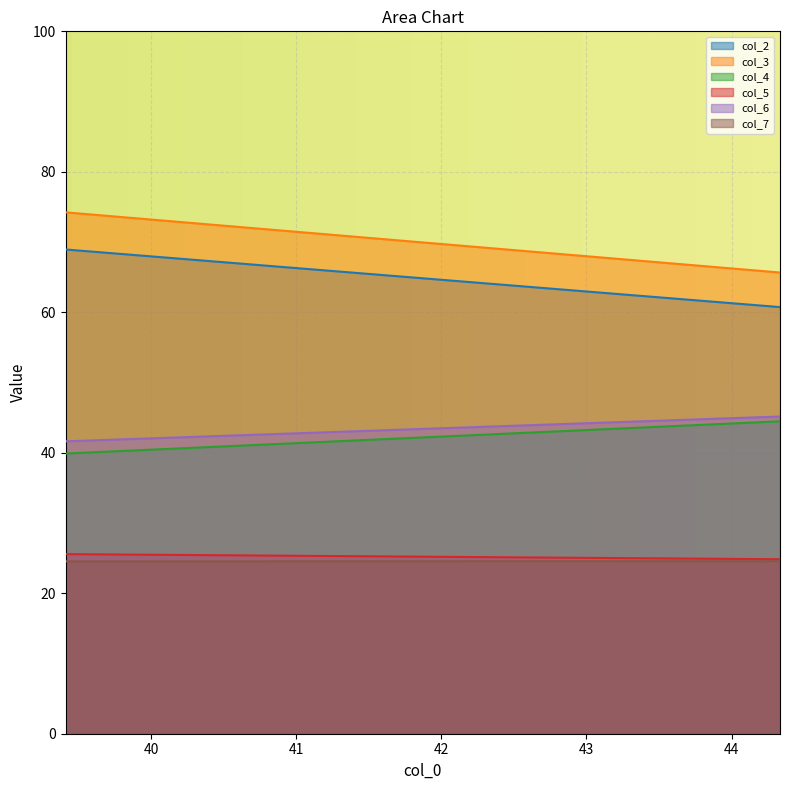

What are all the series names shown in the legend?

col_2, col_3, col_4, col_5, col_6, col_7